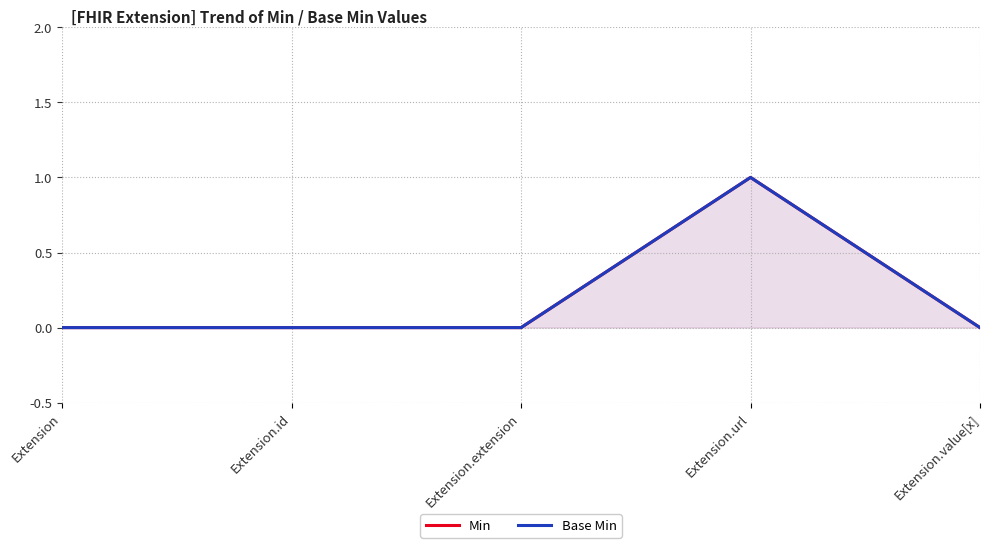

In Min, how many points are higher than both neighbors (excluding endpoints)?

1